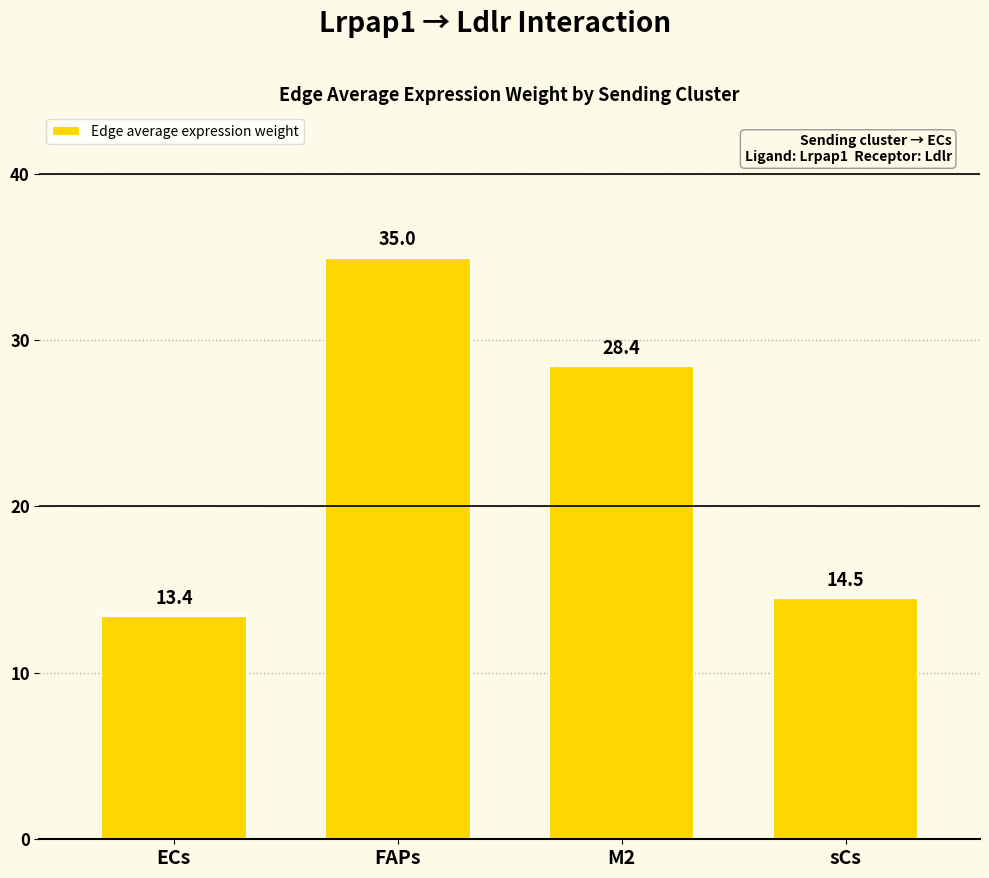

What is the difference between the values at sCs and FAPs?

20.5